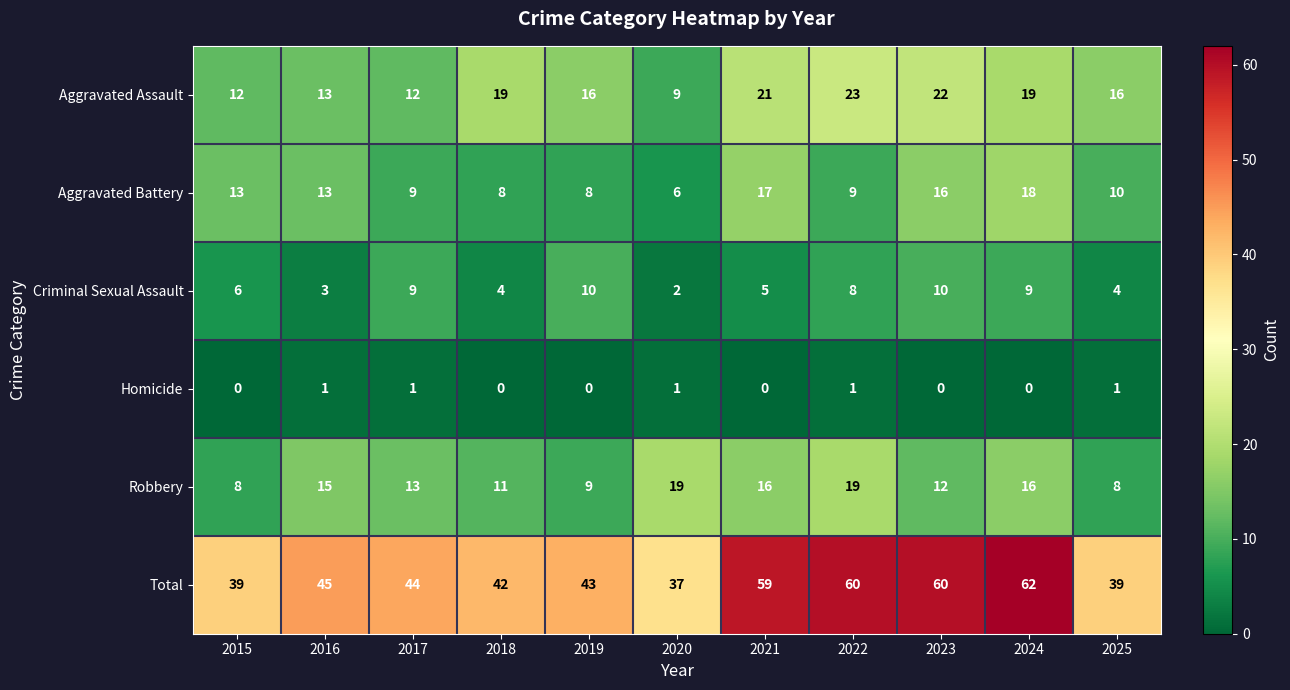

Where does the Total series first go above 44?

2016